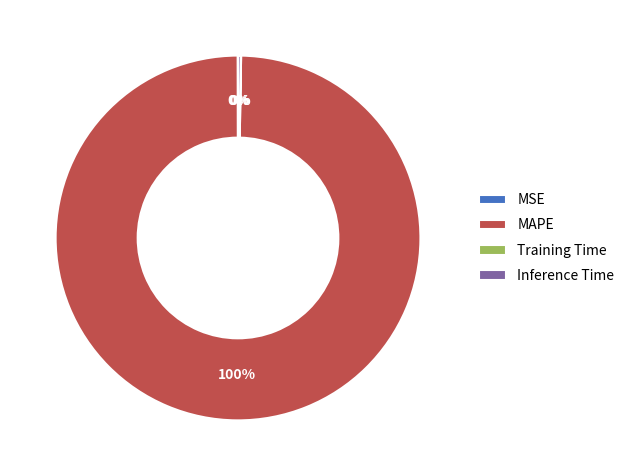

Which category has the biggest portion of the pie?

MAPE